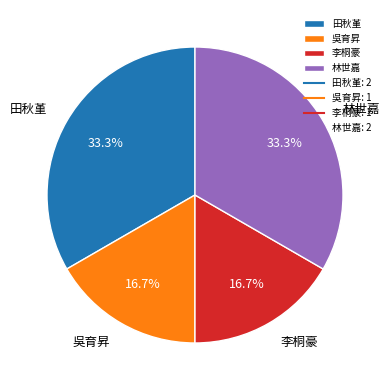

To the nearest percent, what is the difference between the largest and smallest slice percentages?

17%